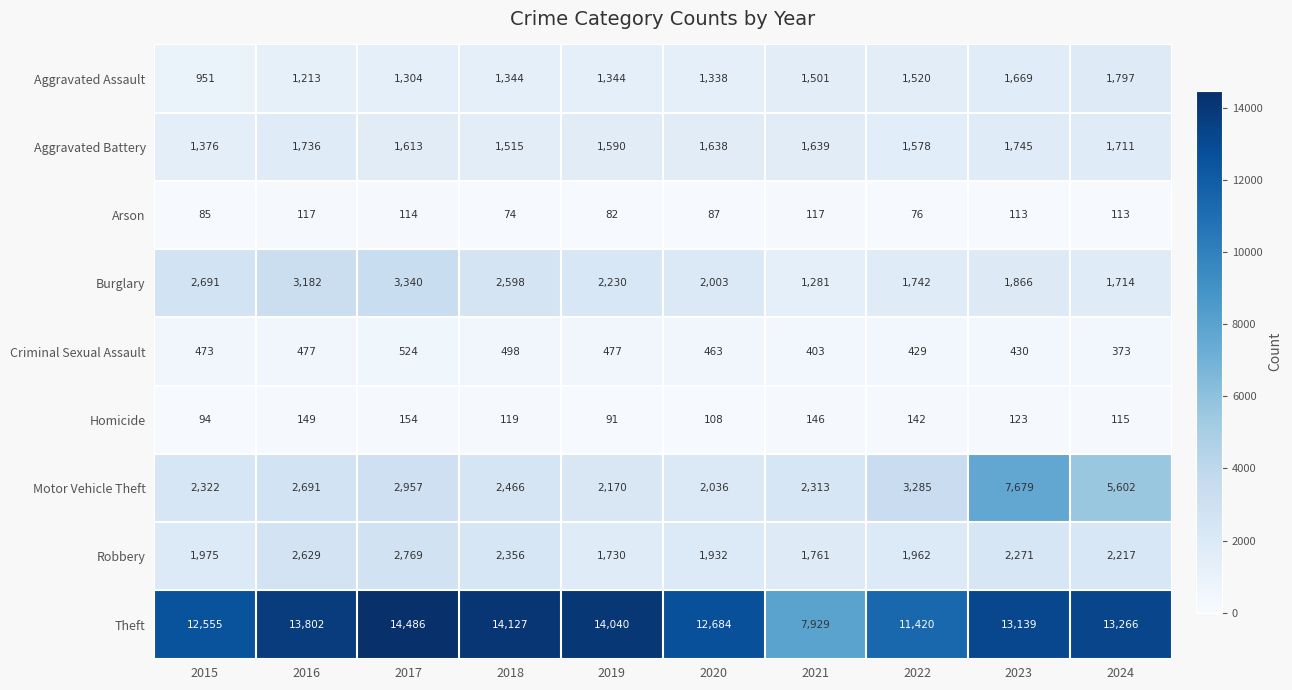

How many categories are shown in the chart?

10